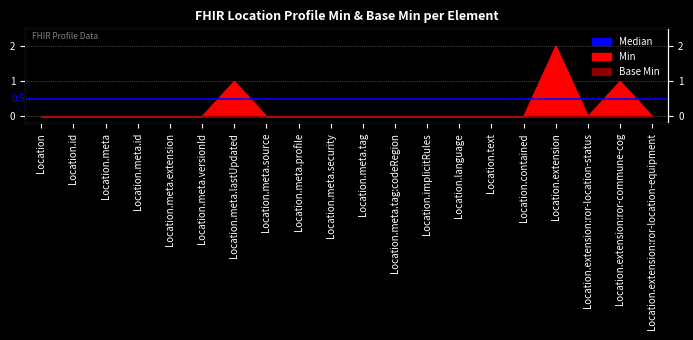

What is the sum of the values at Location.meta.tag:codeRegion and Location.extension:ror-commune-cog?

1